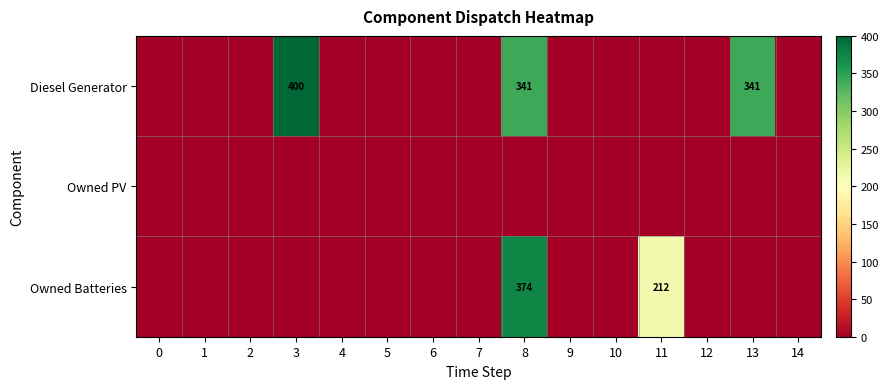

At which category is the sum across all series the highest?

8